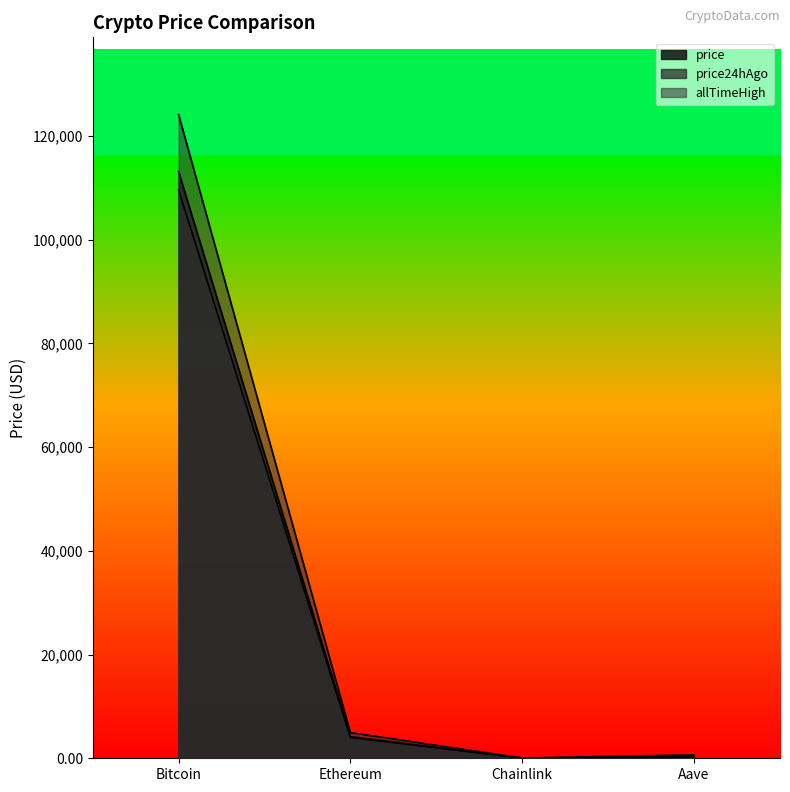

How many data points does each series have?

4